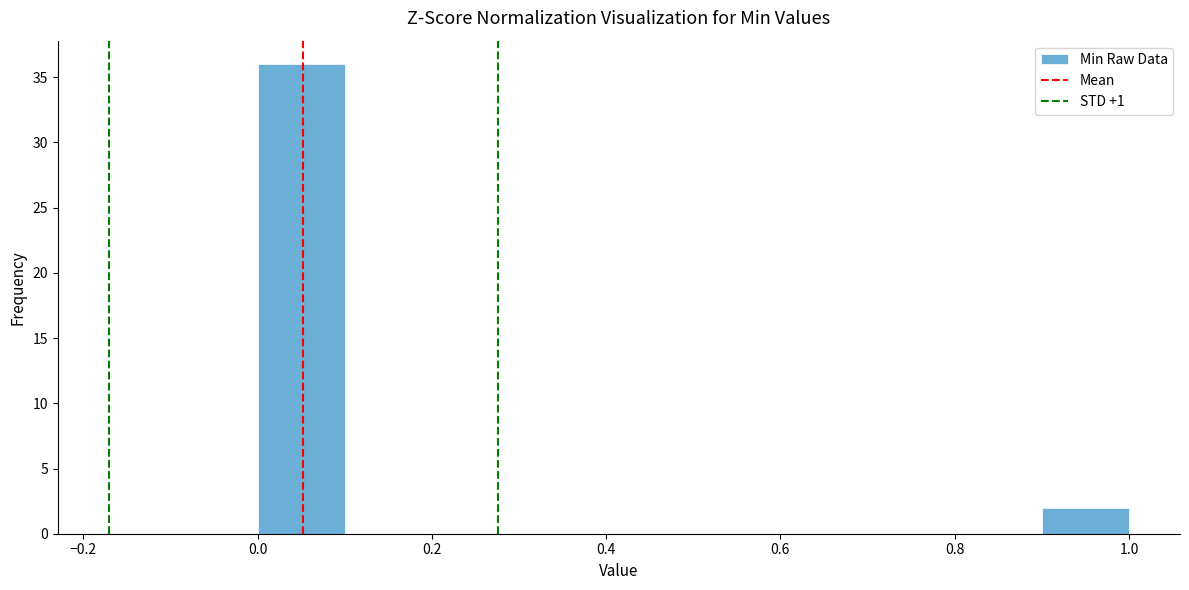

How tall is the bar that spans 0.9 to 1.0 on the x-axis? The values are not printed on the chart, so give them approximately, as read against the axis.

2